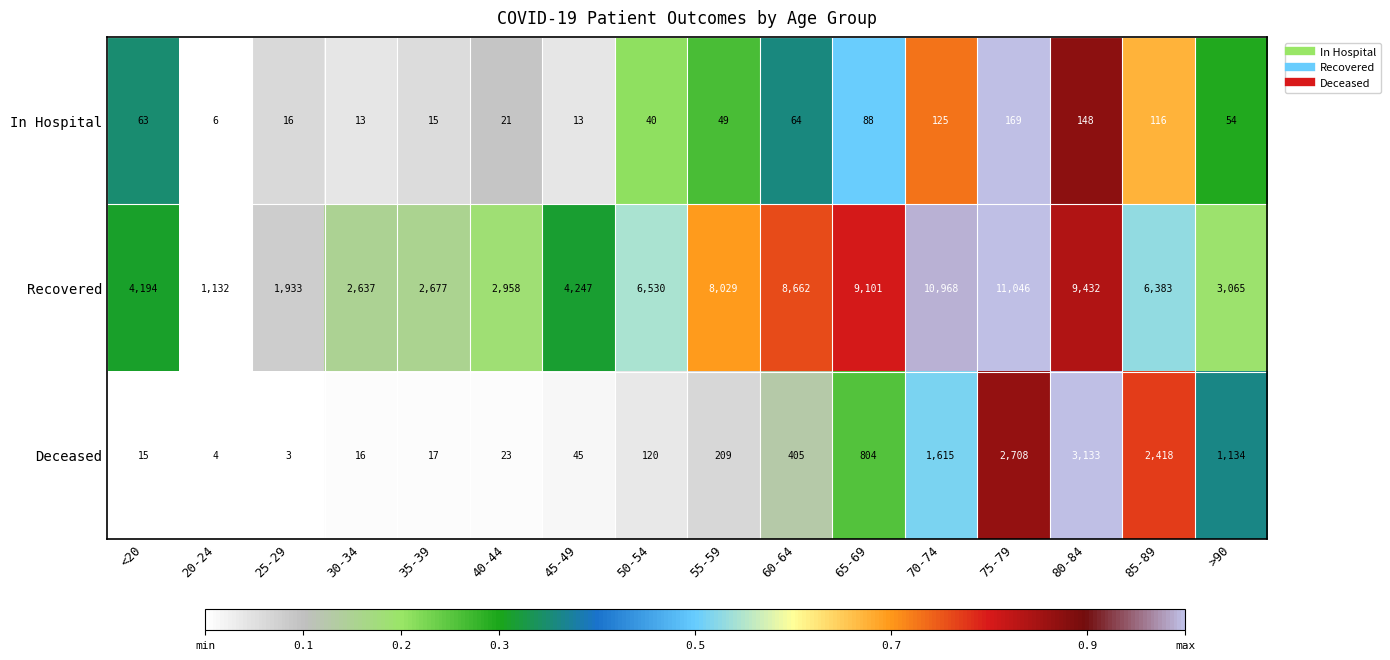

The Recovered series shows 2677 at 35-39. True or false?

True